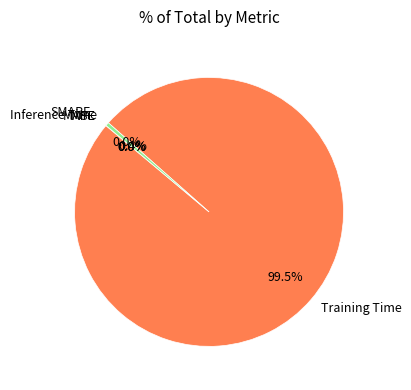

What is the largest slice in the pie chart?

Training Time